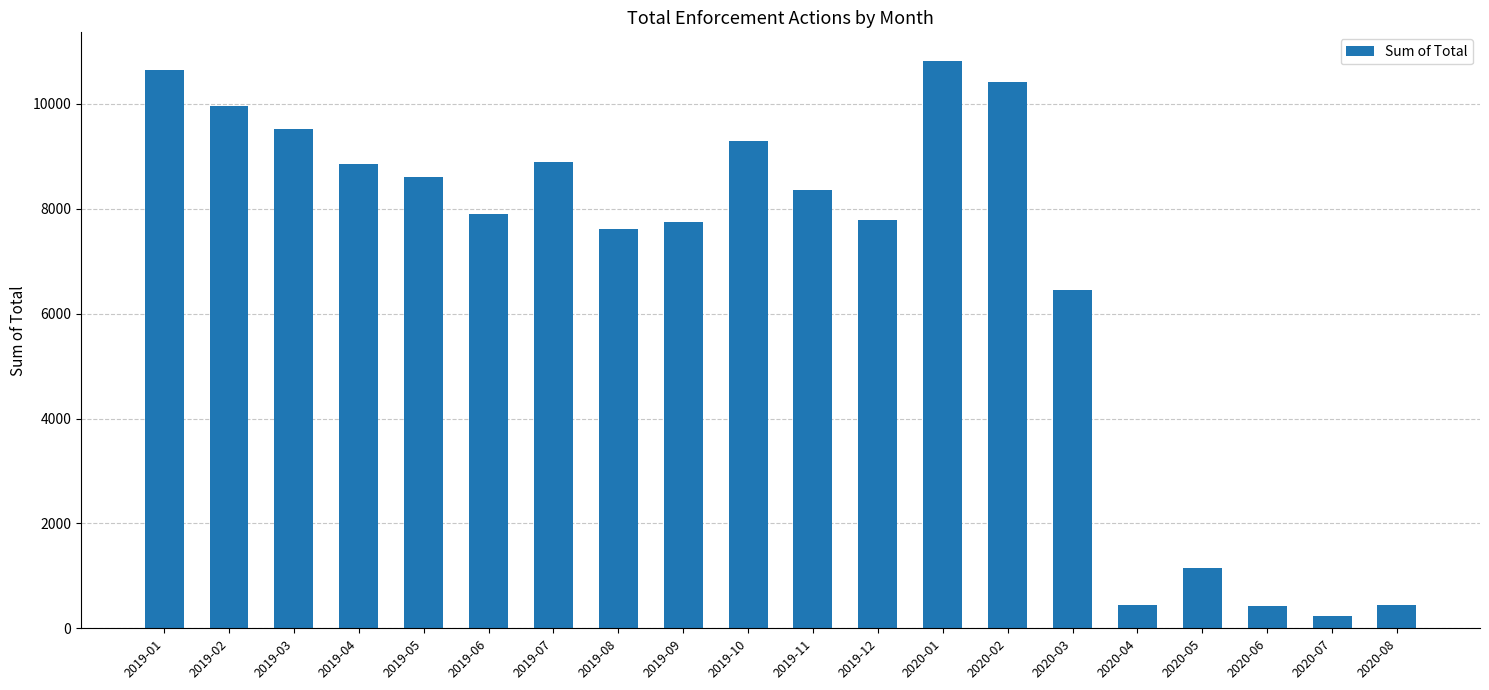

Read the value at 2020-08, to the nearest 100.

500